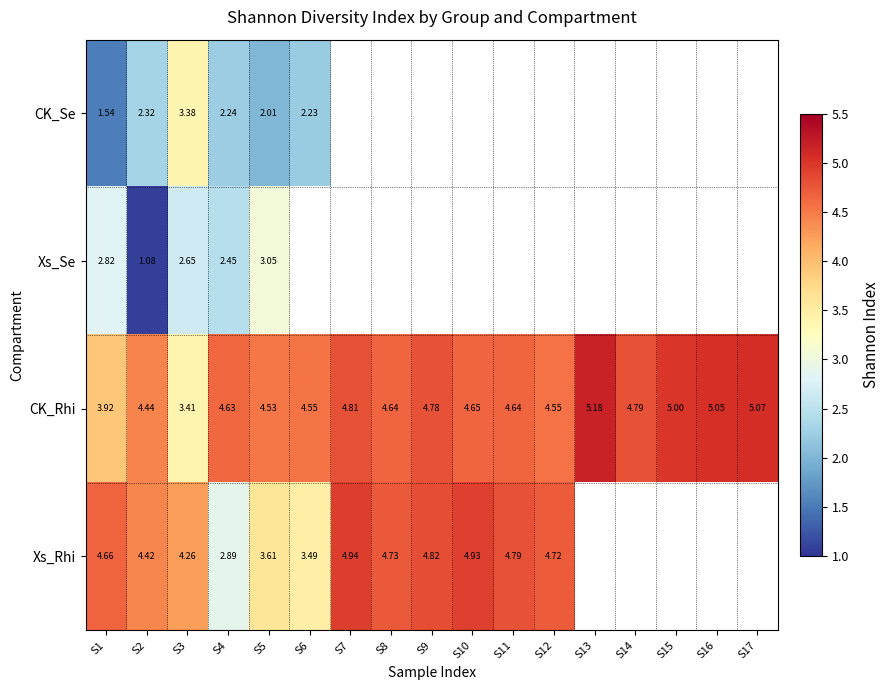

At S4, list the series in order from smallest to largest.

CK_Se, Xs_Se, Xs_Rhi, CK_Rhi